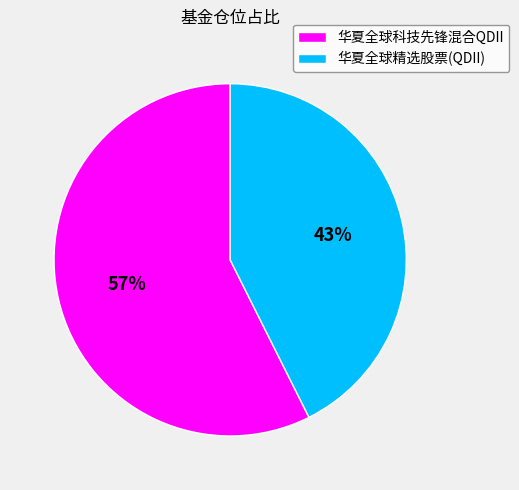

True or false: 华夏全球精选股票(QDII) accounts for 43% of the total.

True